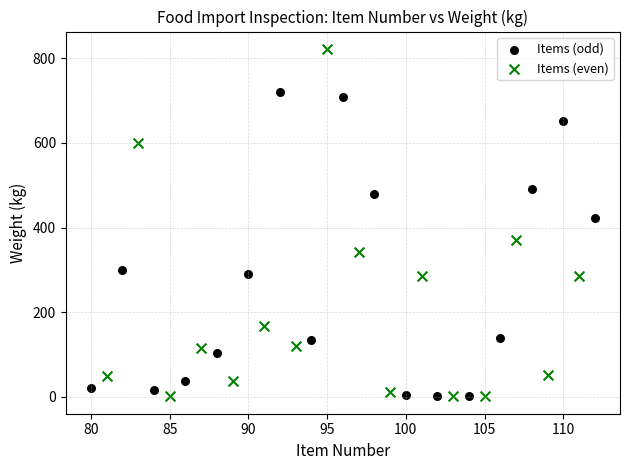

Which series has the widest spread of Y values?

Items (even)